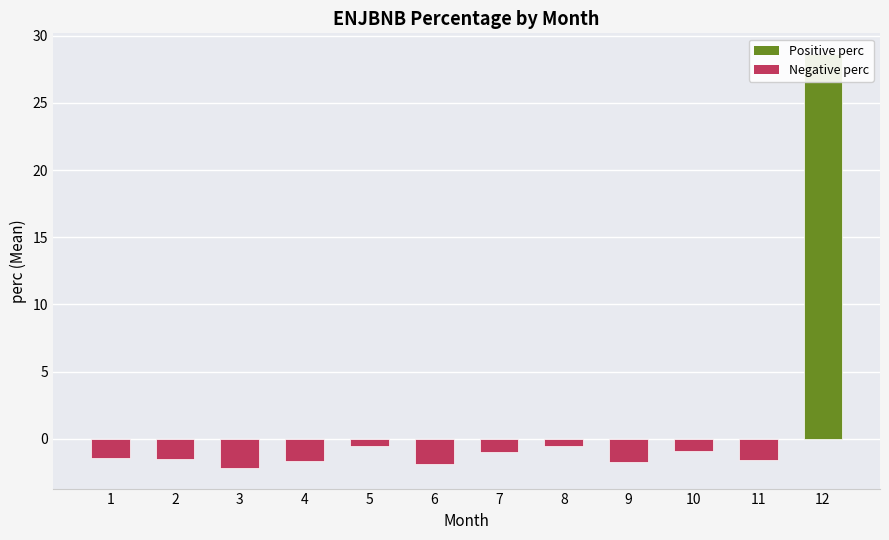

What is the difference between the maximum and second lowest values?

30.5